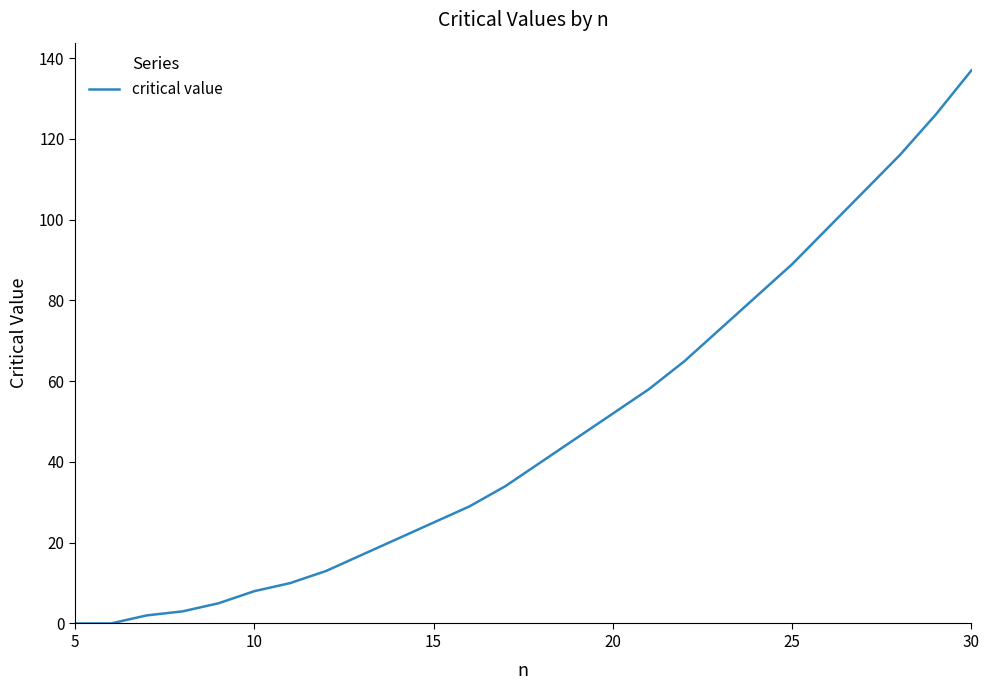

What is the difference between the maximum and minimum values?

137